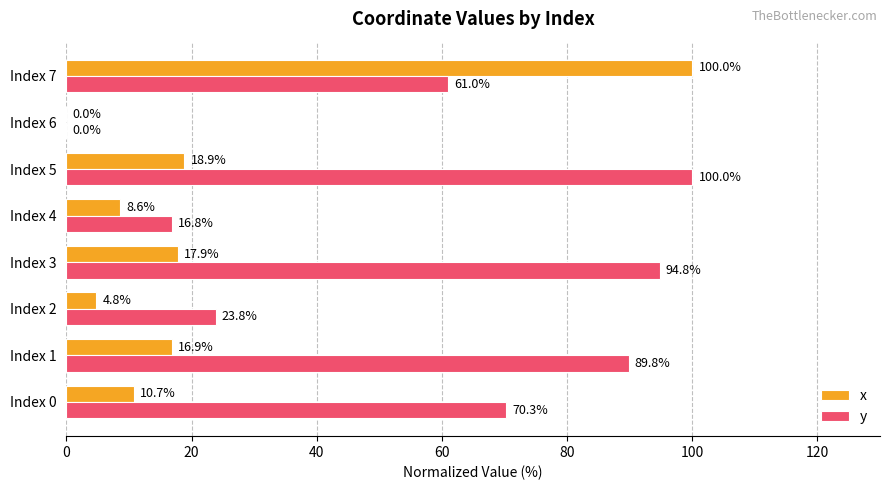

How many data points does each series have?

8